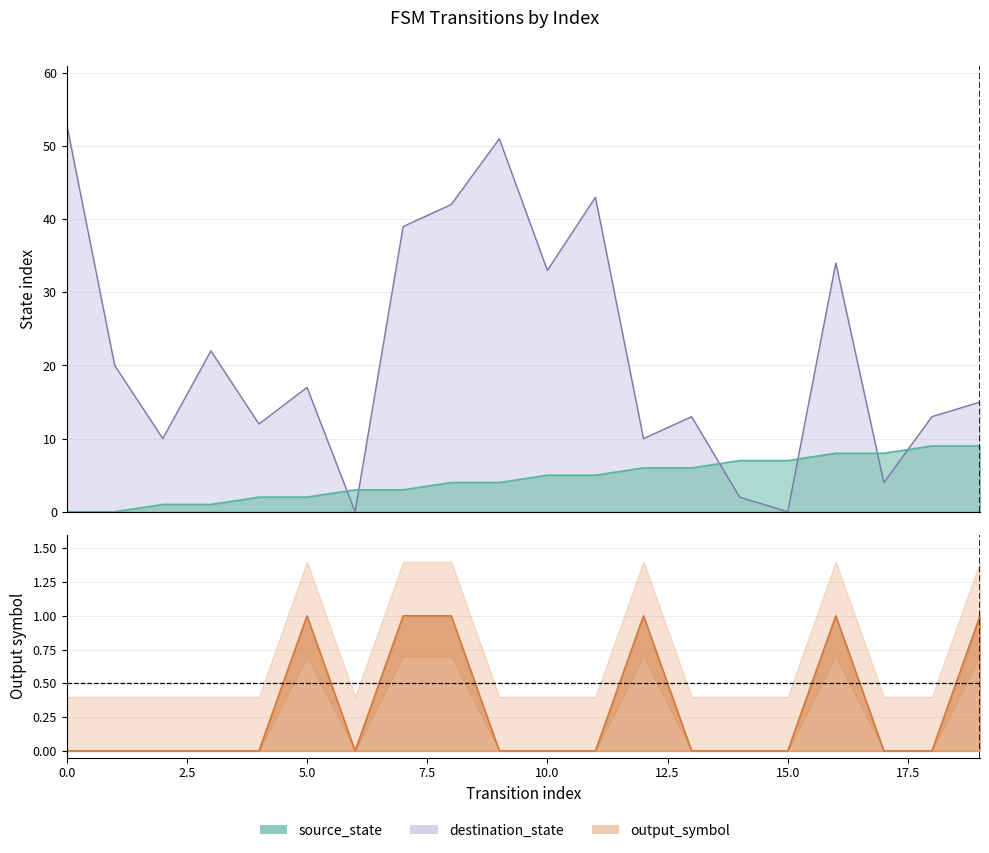

Is it true that output_symbol equals 0 at 10?

True